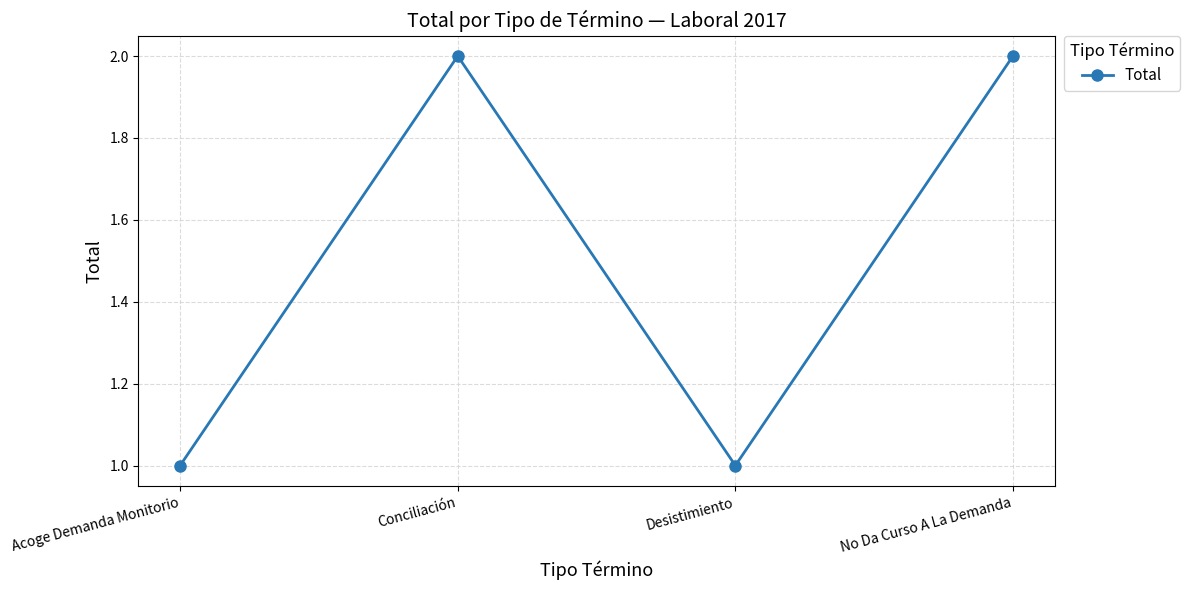

What position from the left is Acoge Demanda Monitorio?

1